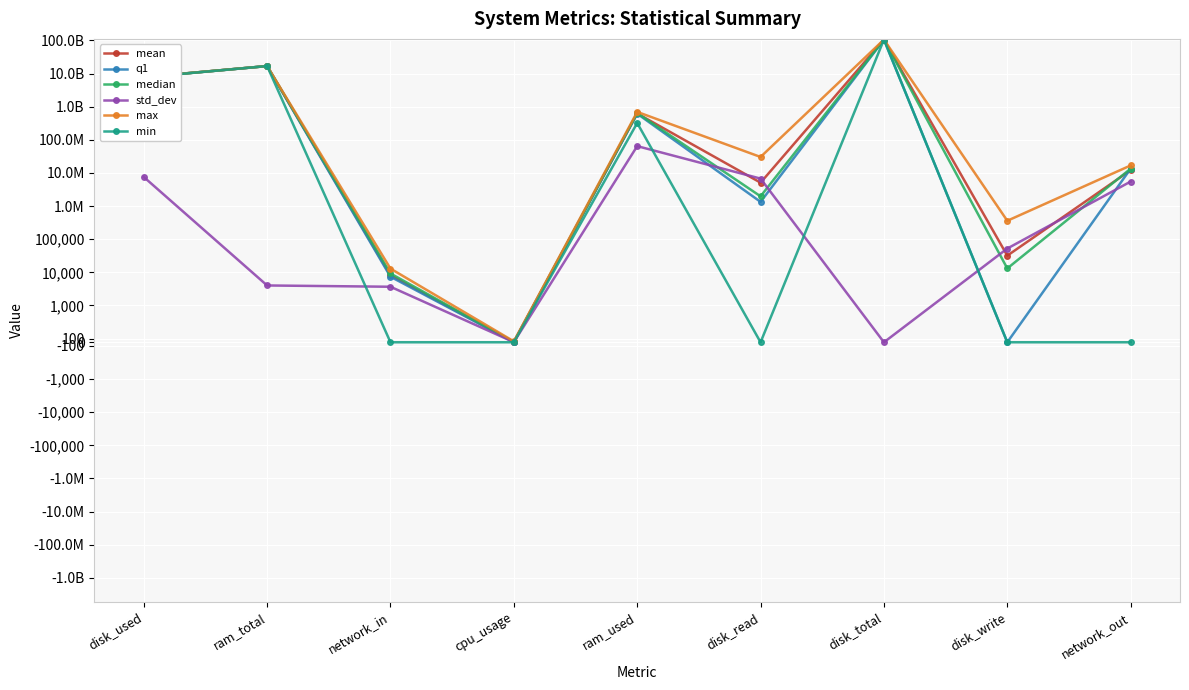

Which series changed the most between ram_total and network_in?

min